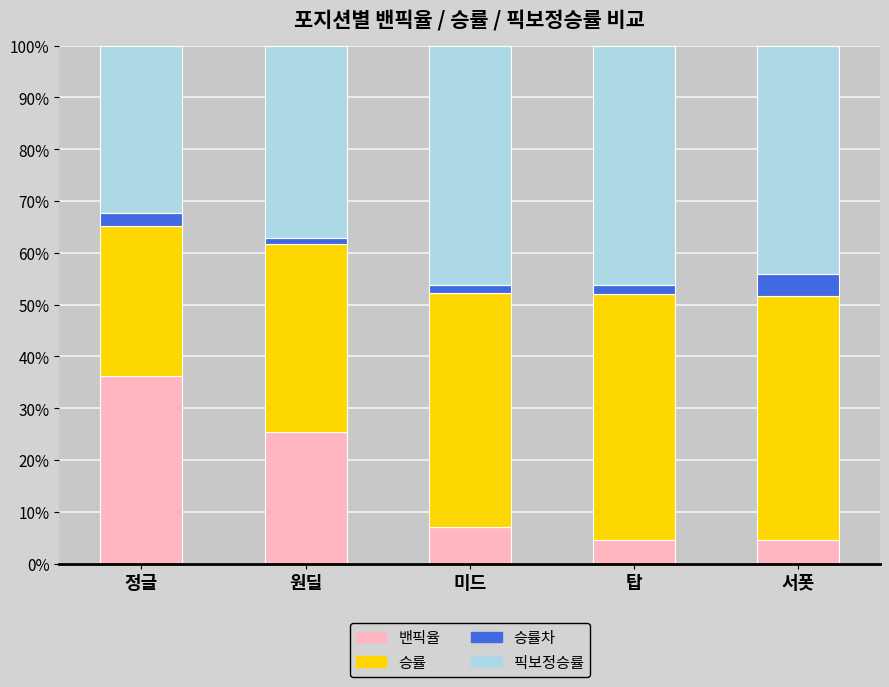

Are the bars horizontal?

No